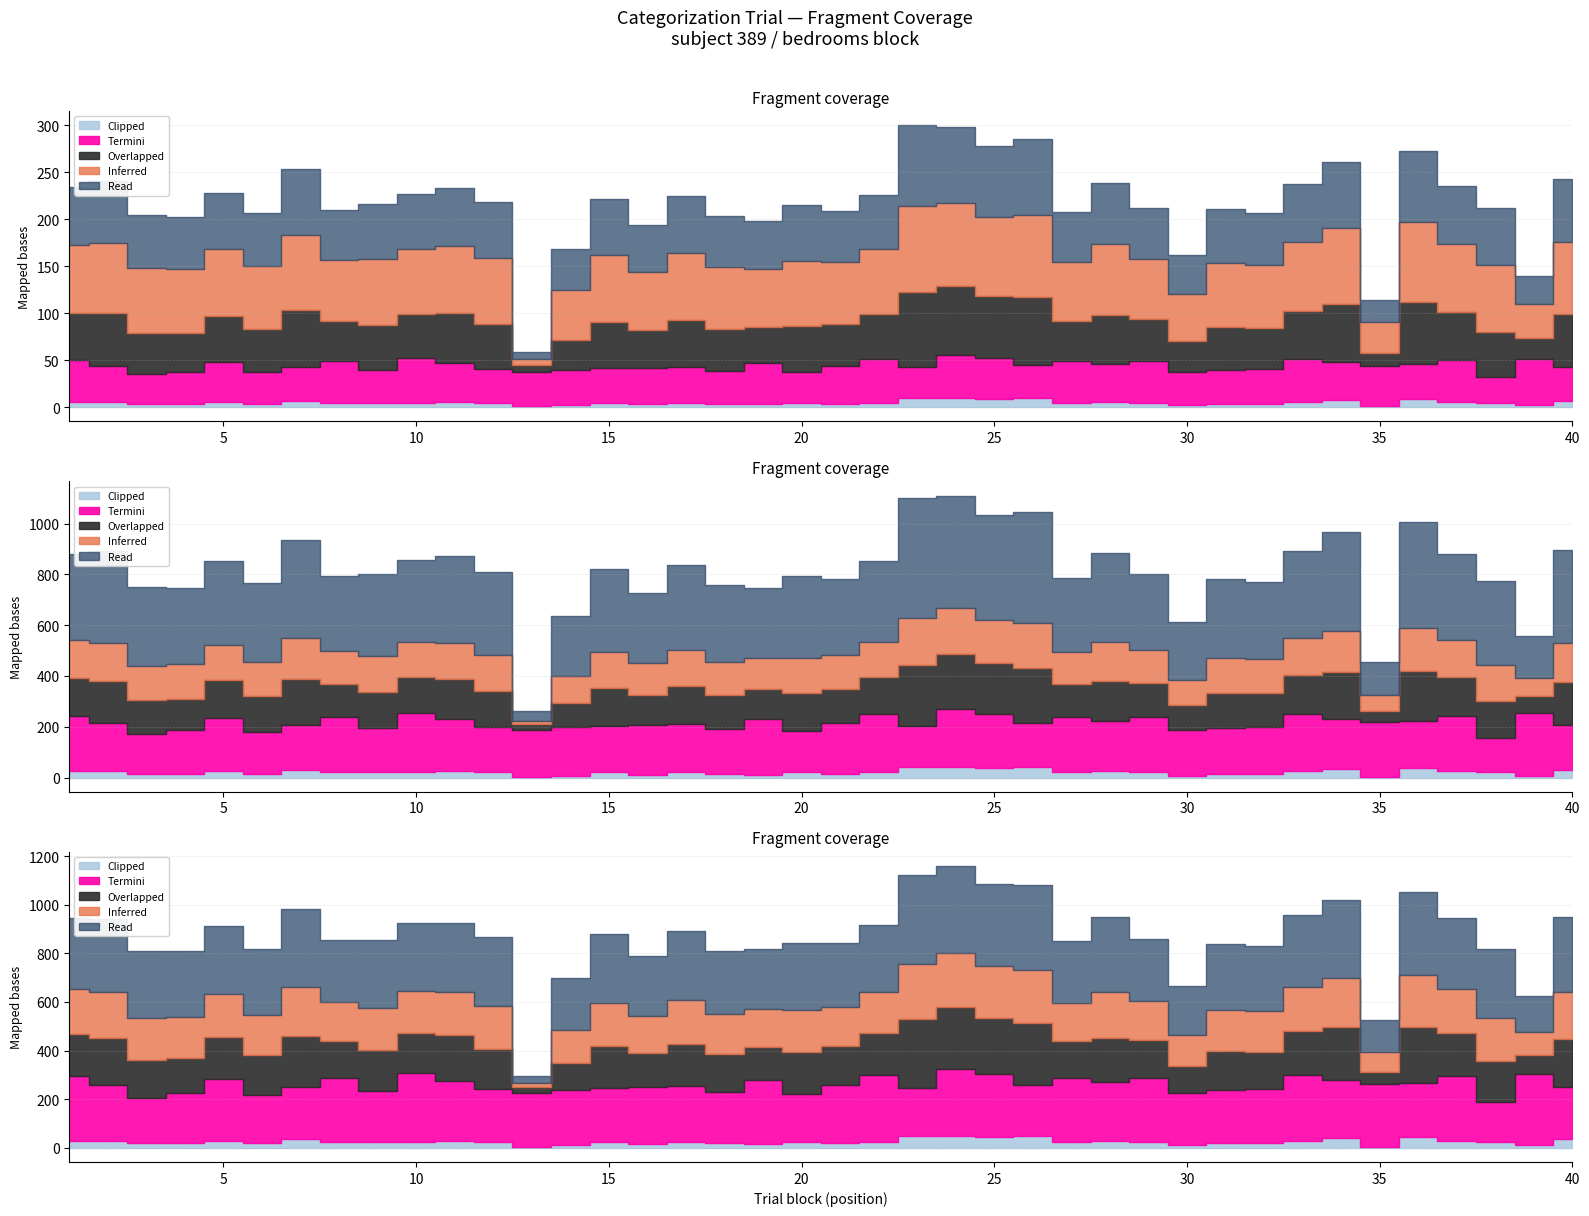

What is the highest value of the Inferred series?

91.3